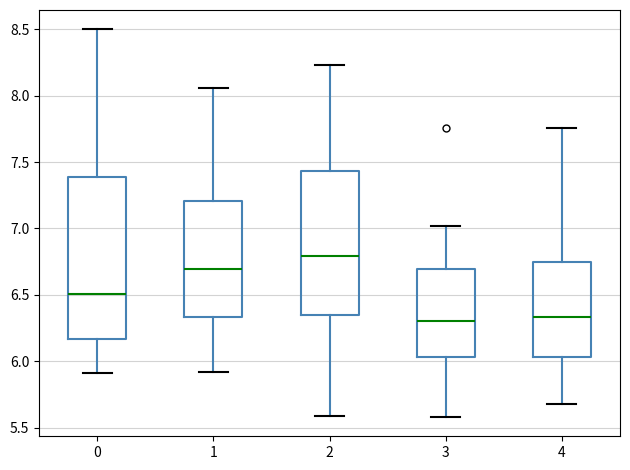

Where is the lower edge of the box at x = 1 on the y-axis? The values are not printed on the chart, so give them approximately, as read against the axis.

6.35